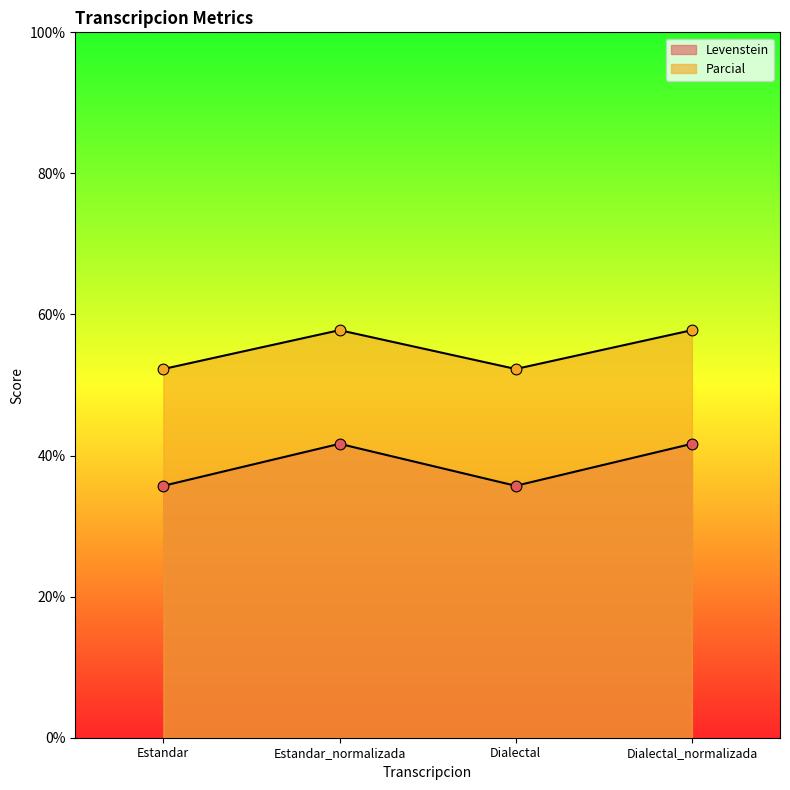

At which category is the sum across all series the highest?

Estandar_normalizada